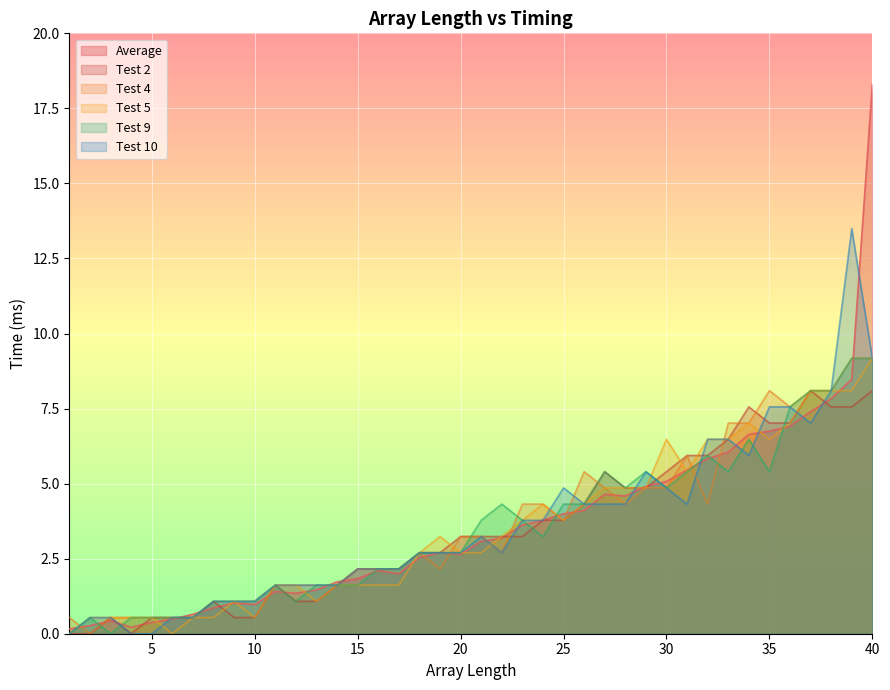

Which series has the largest range (max minus min)?

Average